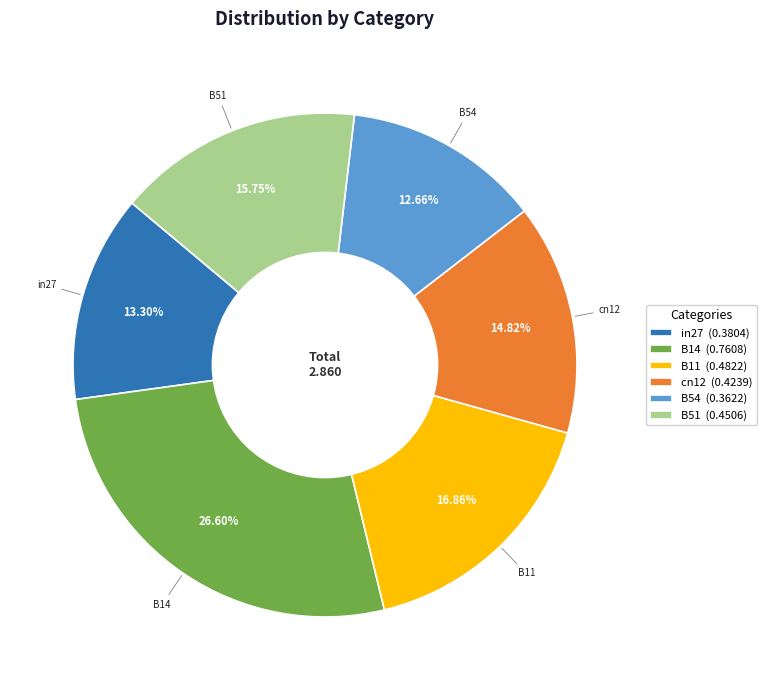

Rank the categories by value from highest to lowest.

B14 (0.7608), B11 (0.4822), B51 (0.4506), cn12 (0.4239), in27 (0.3804), B54 (0.3622)